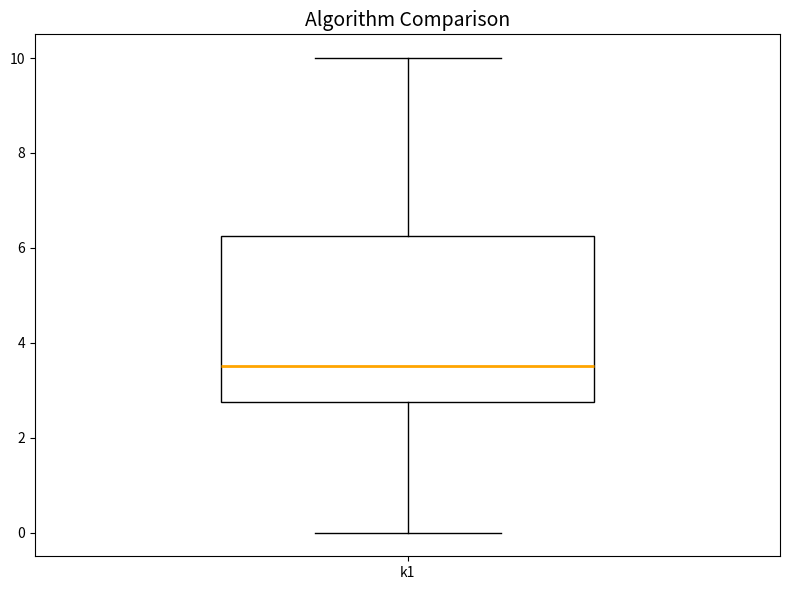

Transcribe this box plot: give where the median line is, the range the box spans, and where the two whiskers end, as read against the y-axis. The values are not printed on the chart, so give them approximately, as read against the axis.

median 3.6, box 2.8 to 6.2, whiskers 0.0 to 10.0